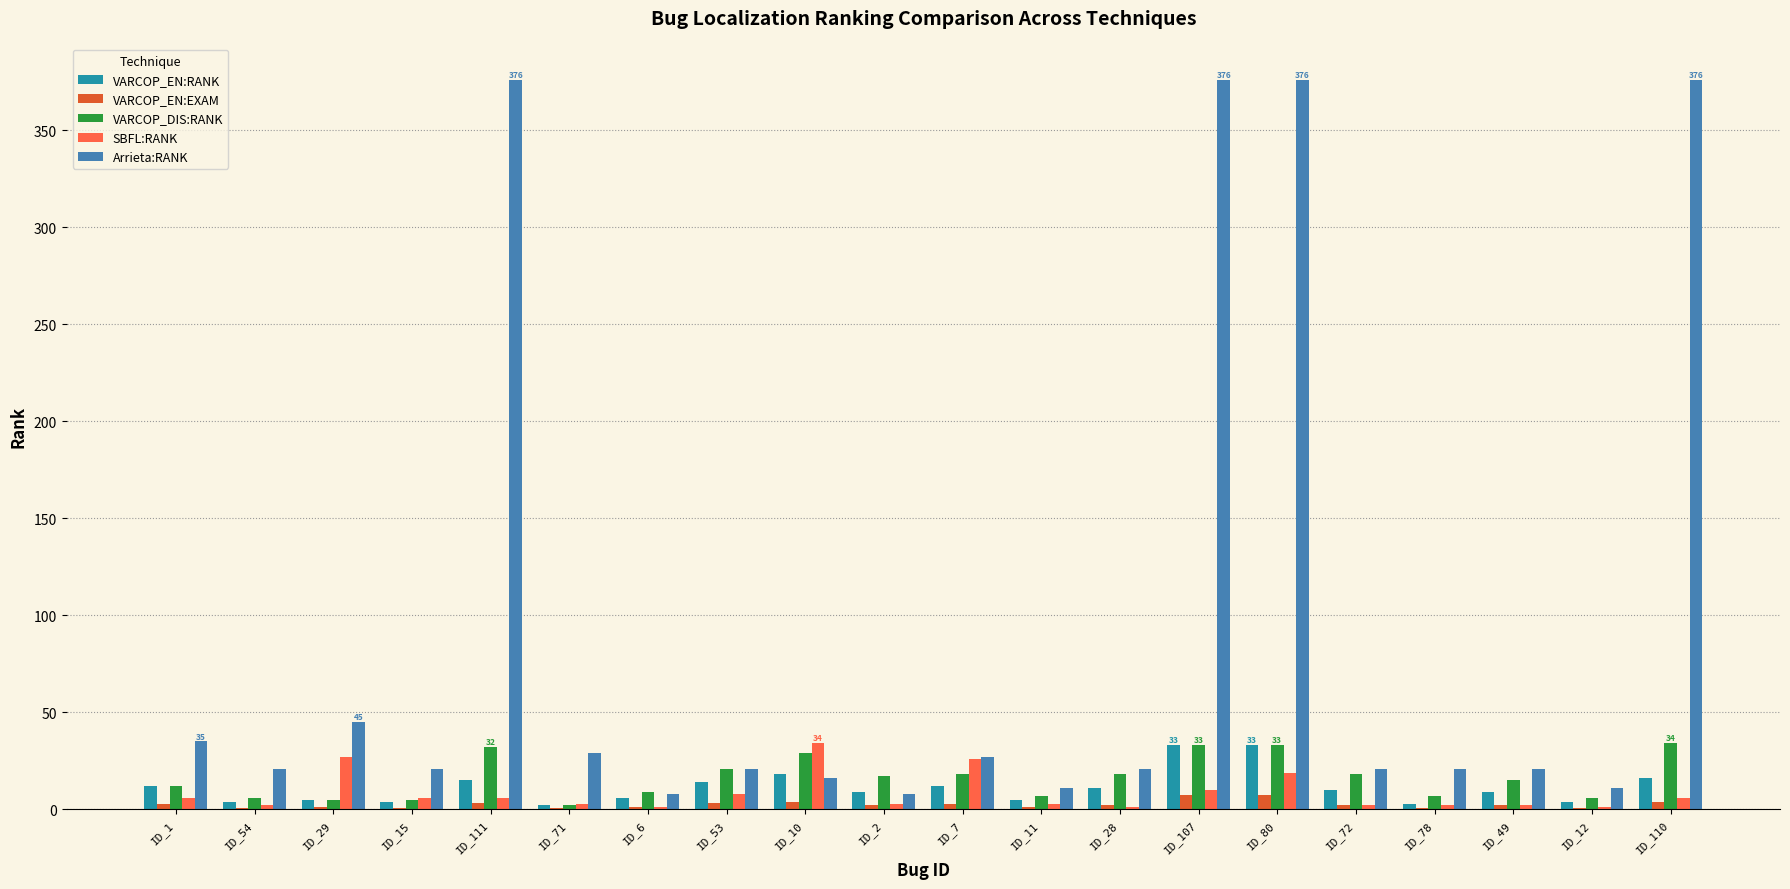

Which series has the largest total across all categories?

Arrieta:RANK